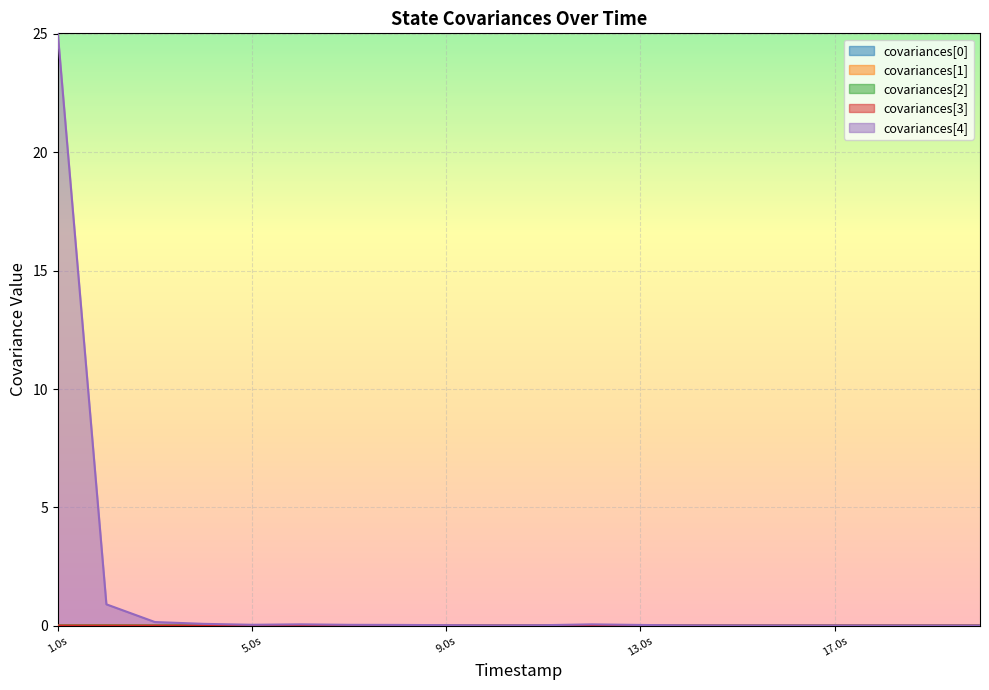

What are all the series names shown in the legend?

covariances[0], covariances[1], covariances[2], covariances[3], covariances[4]